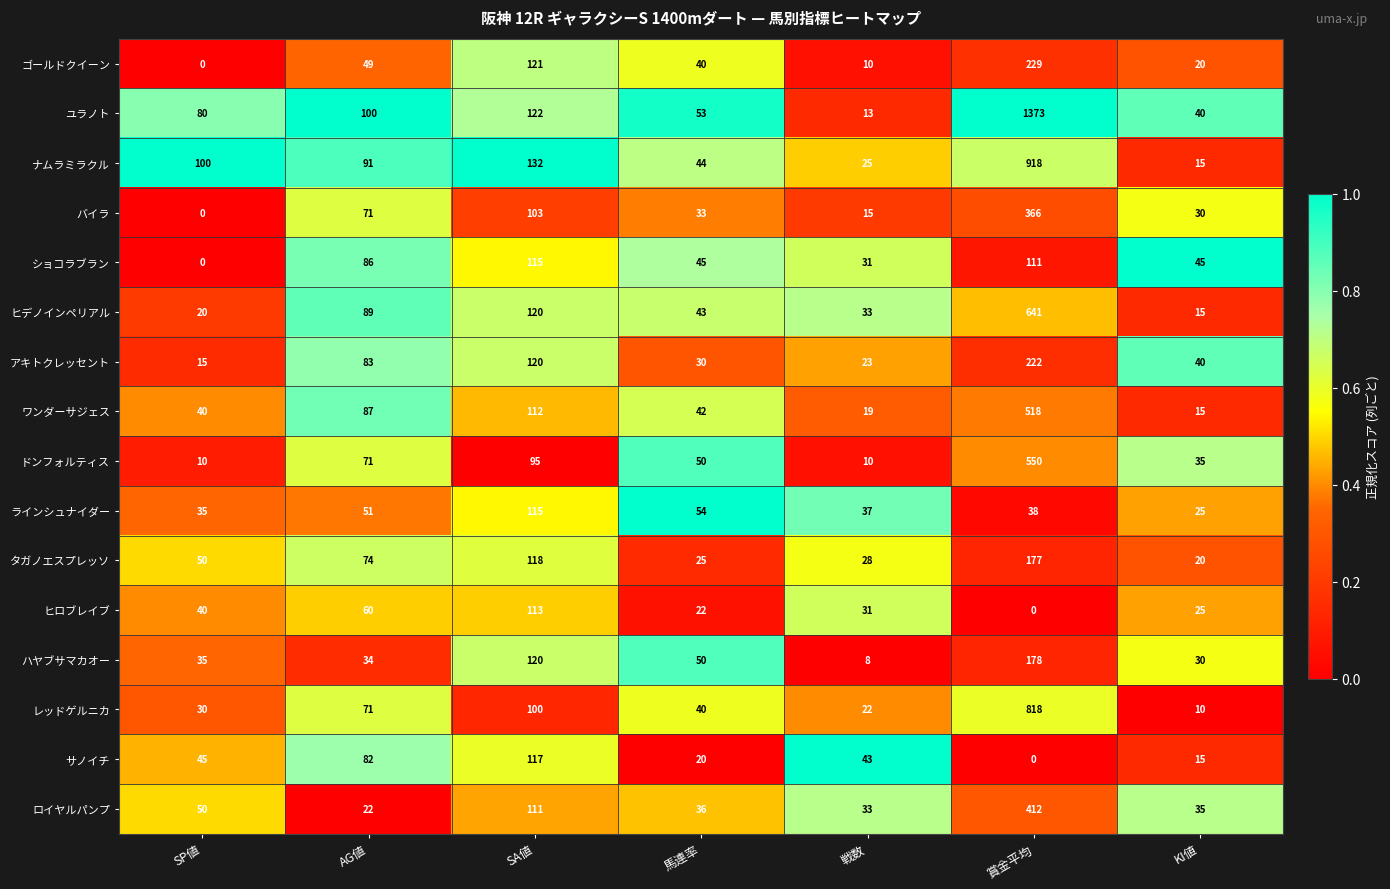

List the labels in order of サノイチ value, smallest first.

賞金平均, KI値, 馬連率, 戦数, SP値, AG値, SA値